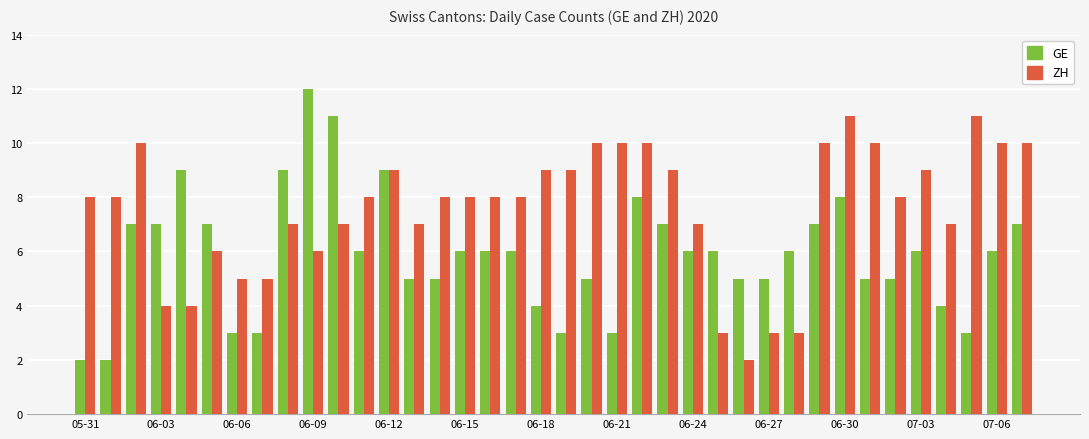

Reading left to right, extract all data points from this chart.

GE: 2	2	7	7	9	7	3	3	9	12	11	6	9	5	5	6	6	6	4	3	5	3	8	7	6	6	5	5	6	7	8	5	5	6	4	3	6	7
ZH: 8	8	10	4	4	6	5	5	7	6	7	8	9	7	8	8	8	8	9	9	10	10	10	9	7	3	2	3	3	10	11	10	8	9	7	11	10	10